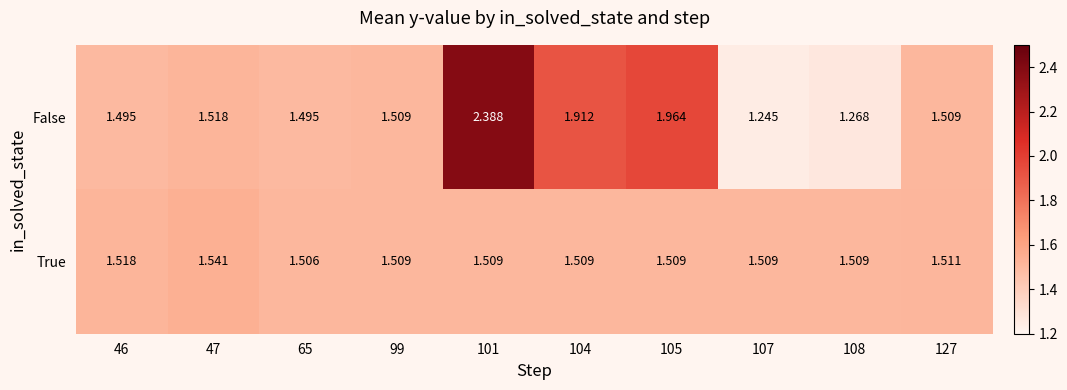

List the series in order of their overall mean, highest first.

False, True